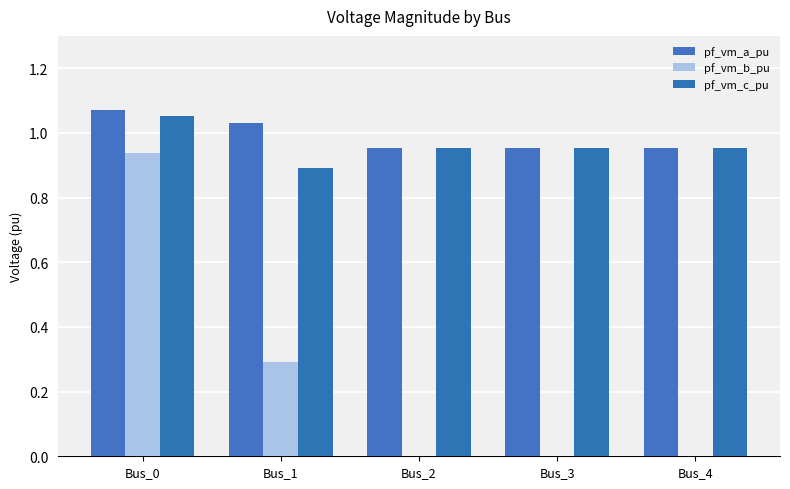

What are all the series names shown in the legend?

pf_vm_a_pu, pf_vm_b_pu, pf_vm_c_pu